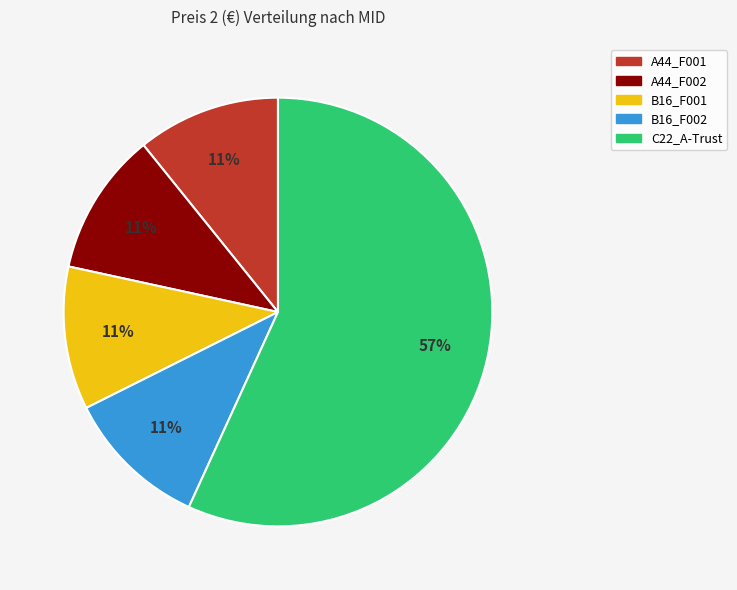

What is the largest slice in the pie chart?

C22_A-Trust